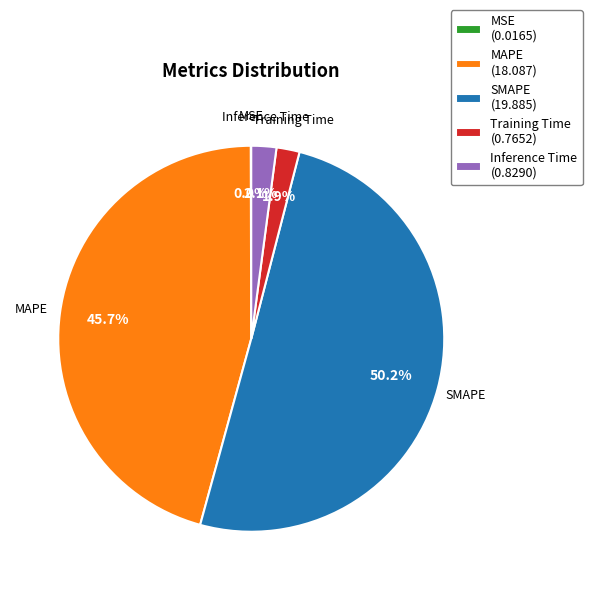

To the nearest percent, what portion does SMAPE represent?

50%